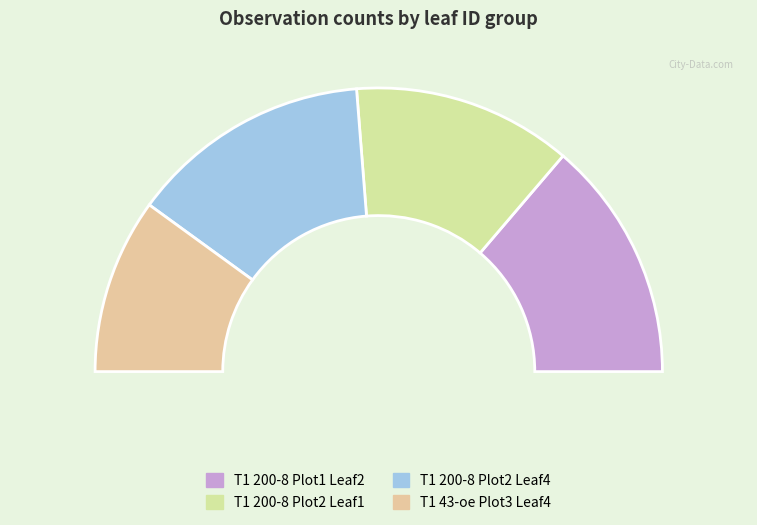

What portion of the pie excludes T1 200-8 Plot2 Leaf4?

72.5%